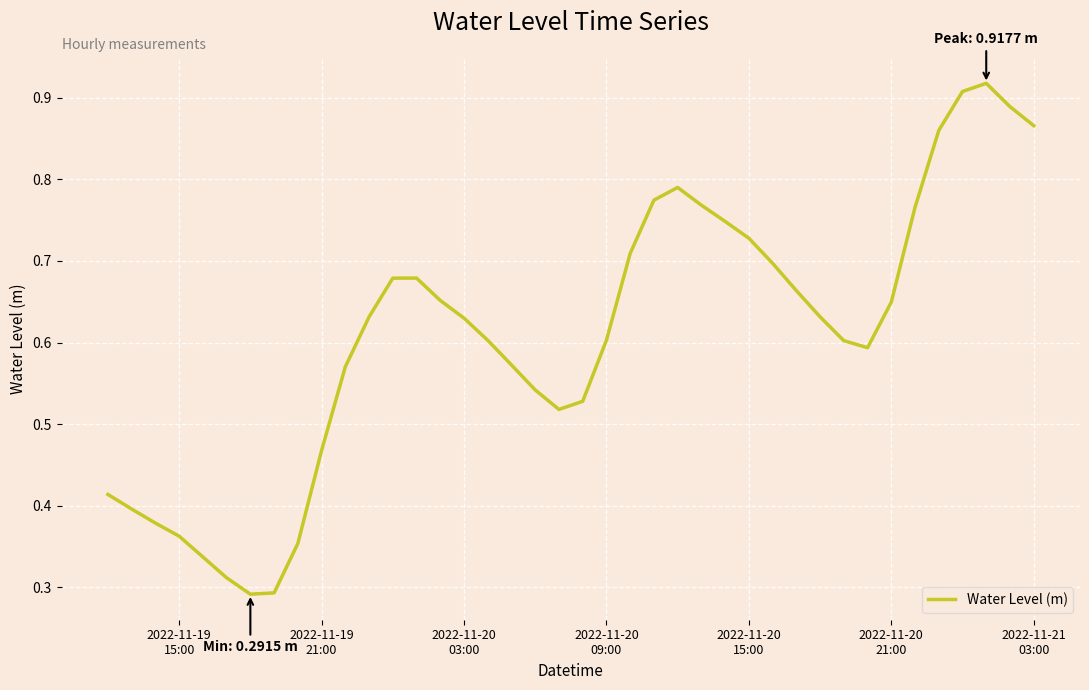

What is the sum of all values?

24.4